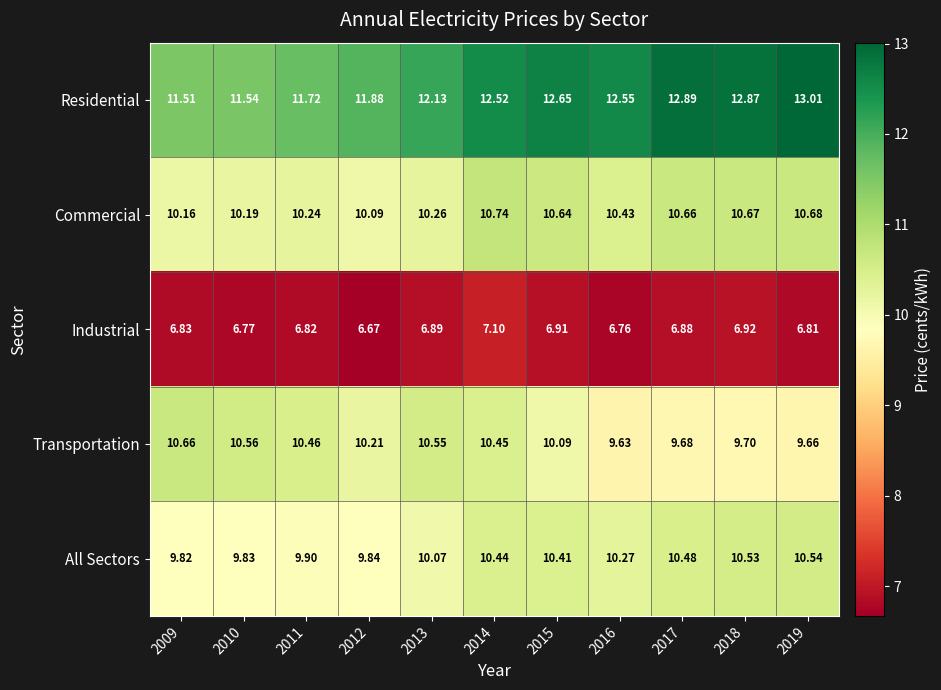

Rank the series by their maximum value, from lowest to highest.

Industrial, All Sectors, Transportation, Commercial, Residential